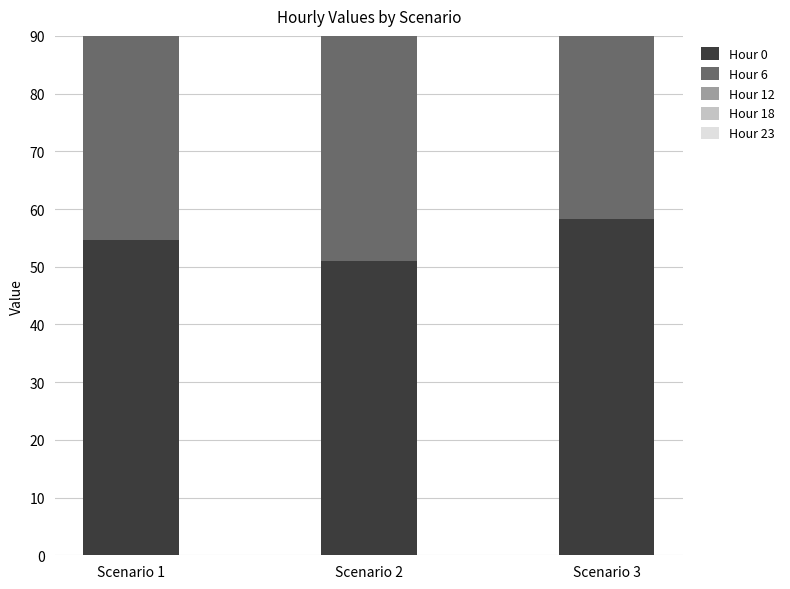

Reading left to right, transcribe all the data shown in this chart.

Hour 0: 54.6	51.0	58.3
Hour 6: 61.6	55.3	68.0
Hour 12: 63.1	56.3	70.0
Hour 18: 65.2	59.4	71.0
Hour 23: 53.4	52.1	54.6